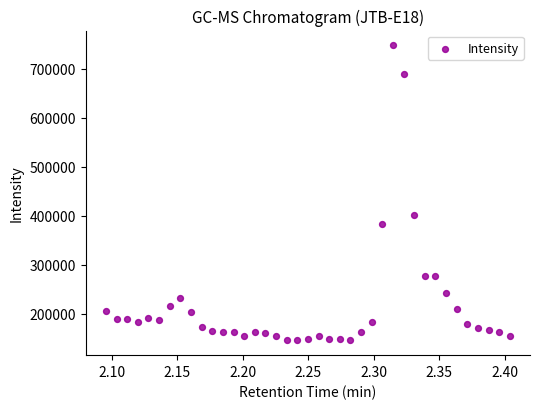

What is the range of Y values (max minus min)?

602350